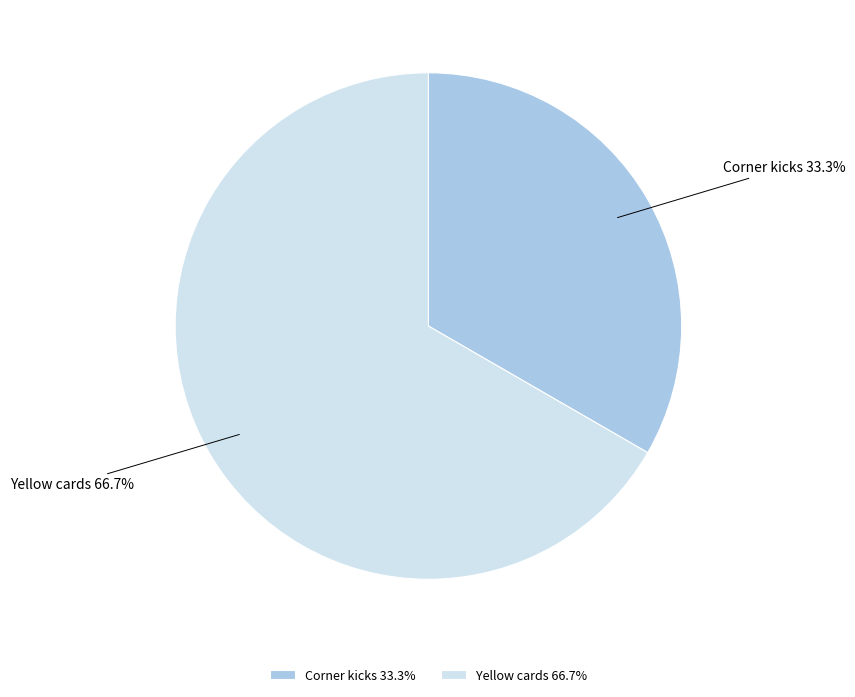

To the nearest percent, what is the difference between the Yellow cards and Corner kicks slice percentages?

33%